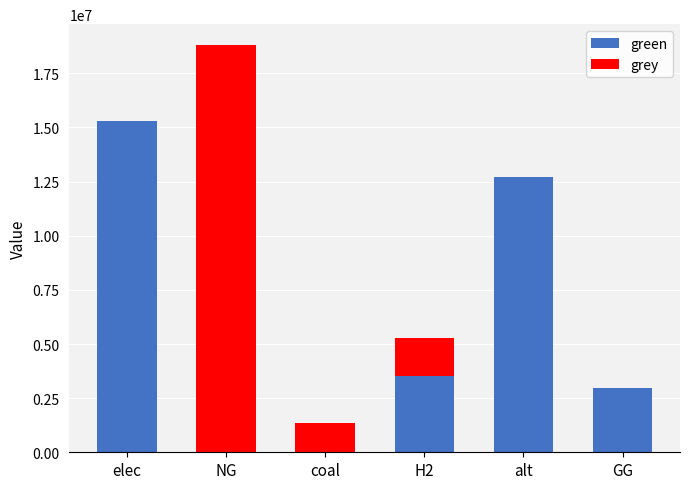

What is the sum of the green values at alt and coal?

12693297.0